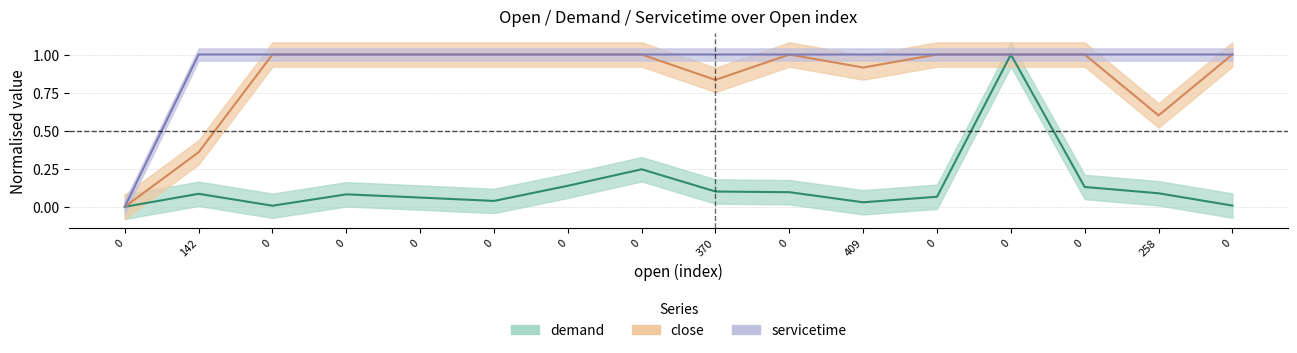

True or false: close has a value of 0.6 at 0.

False